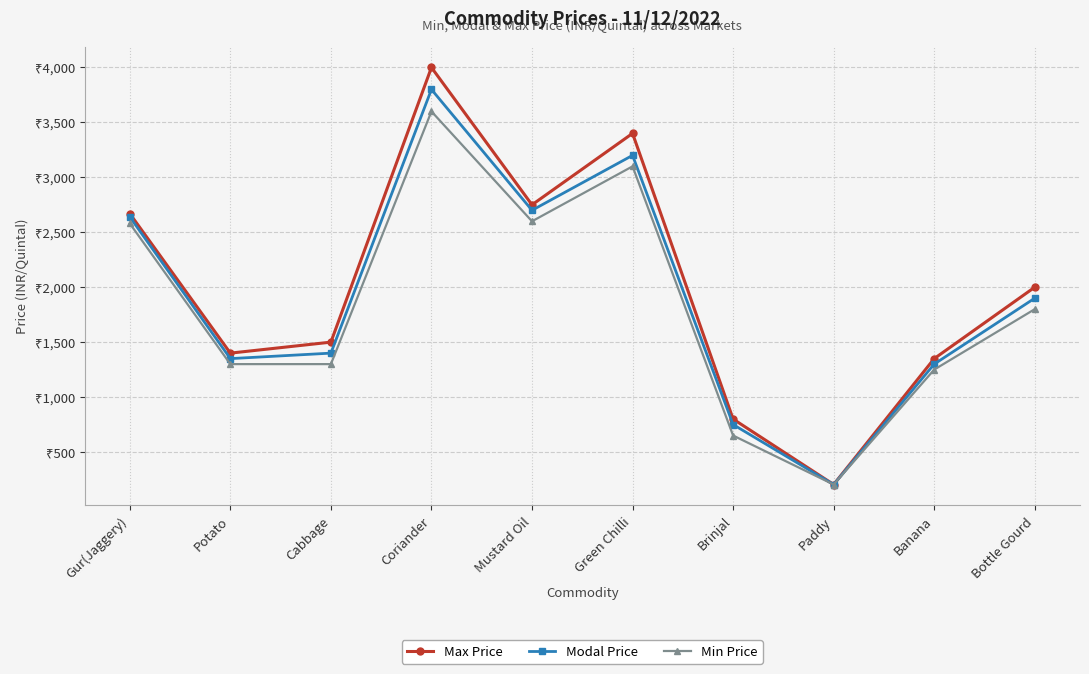

True or false: Min Price and Modal Price intersect in this chart.

False